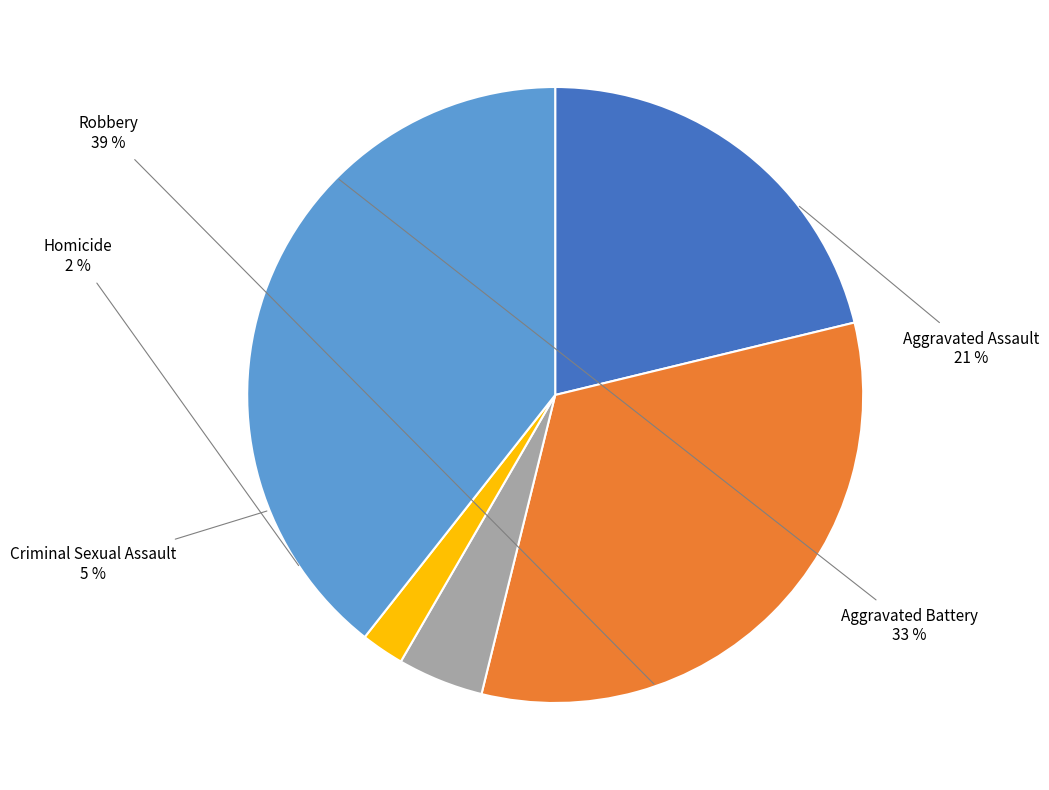

To the nearest percent, what is the average slice percentage?

20%